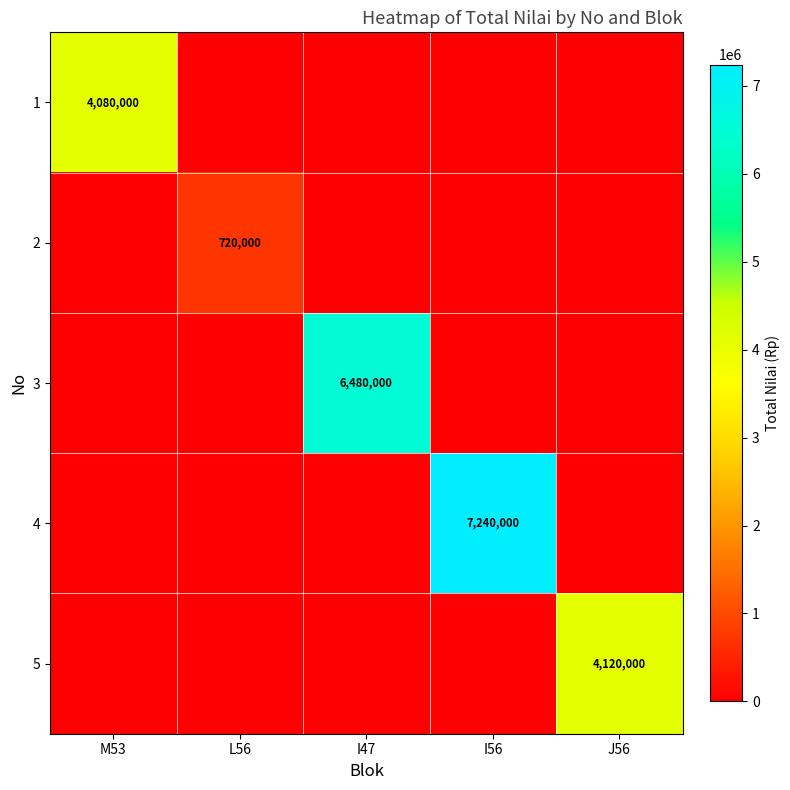

At how many categories does at least one series exceed 3566657?

4